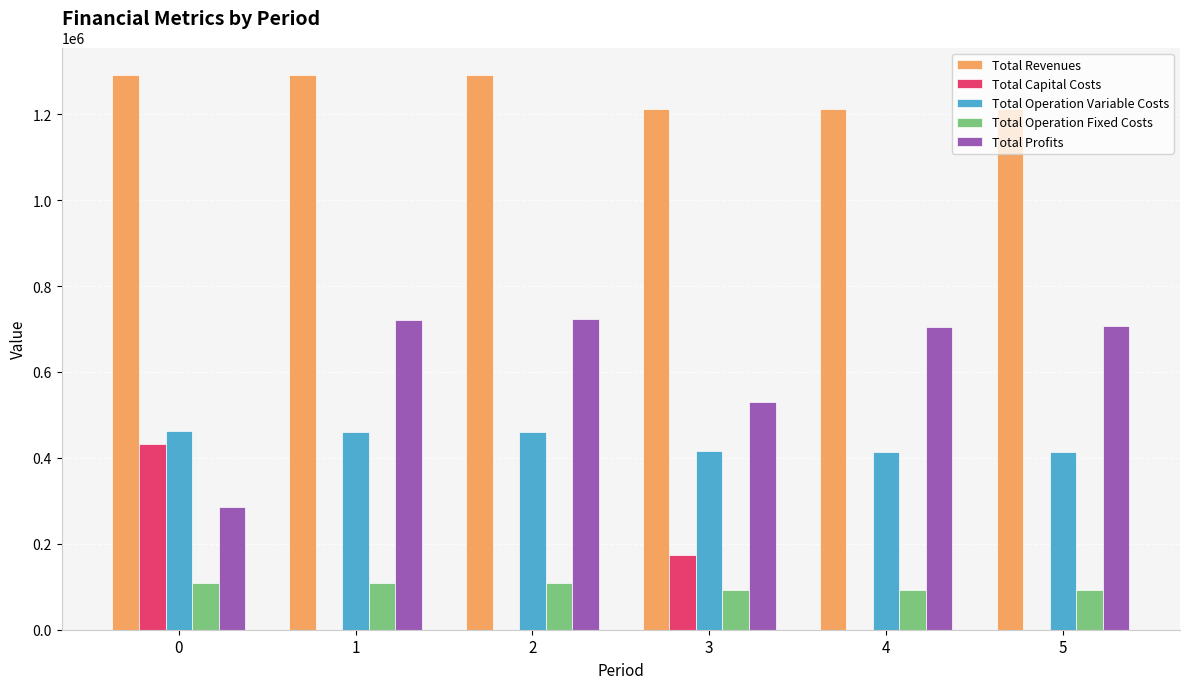

Is the value of Total Profits at 0 greater than the value of Total Operation Fixed Costs at 3?

Yes